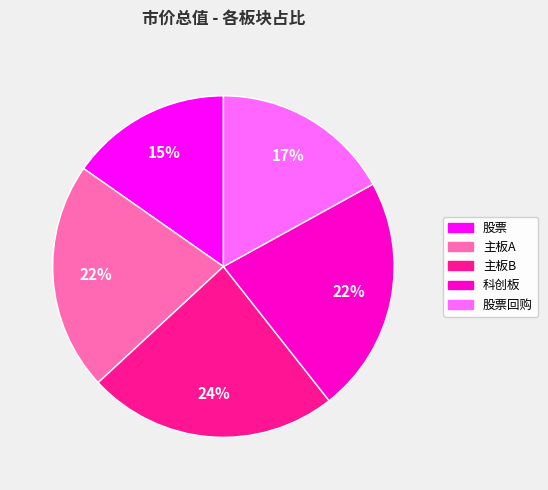

How many slices are in this pie chart?

5